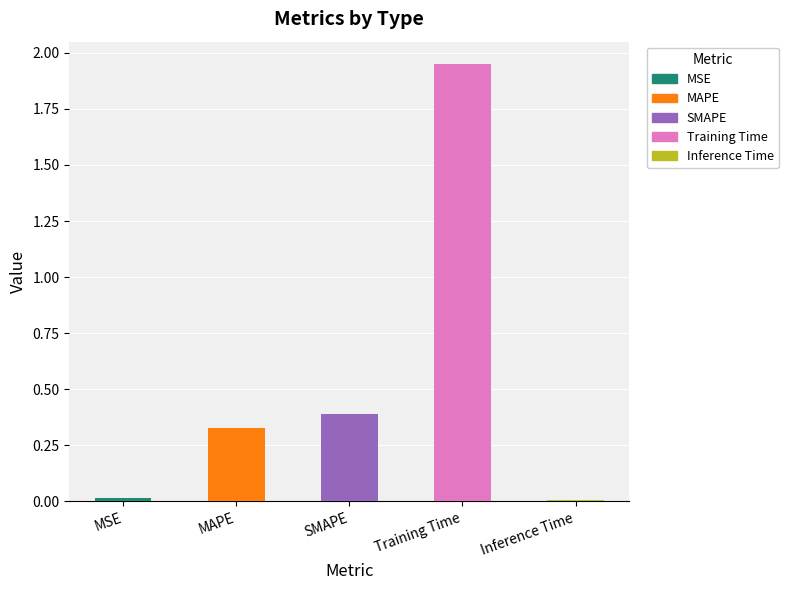

What position from the right is SMAPE?

3